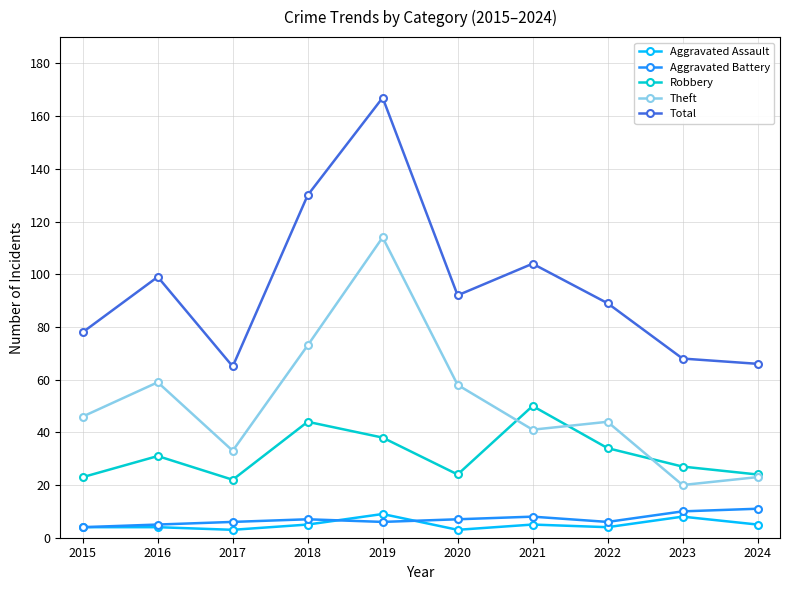

True or false: Robbery has more than 2 interior local peaks.

True